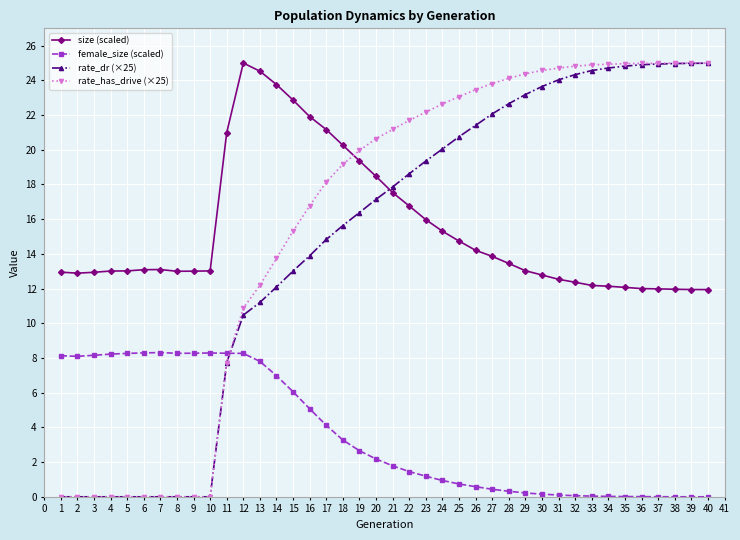

The value of rate_has_drive (×25) at 25 is 9.4. True or false?

False